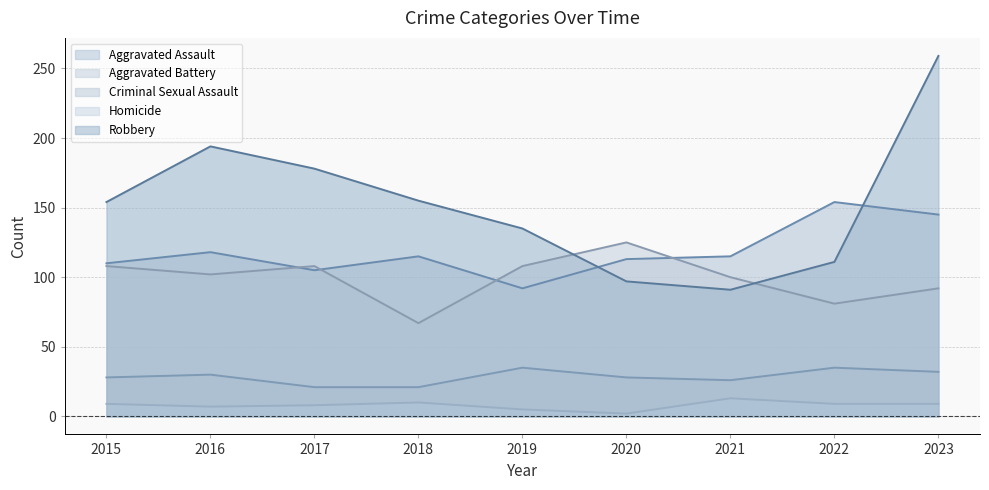

Is the value of Criminal Sexual Assault at 2017 greater than the value of Robbery at 2022?

No